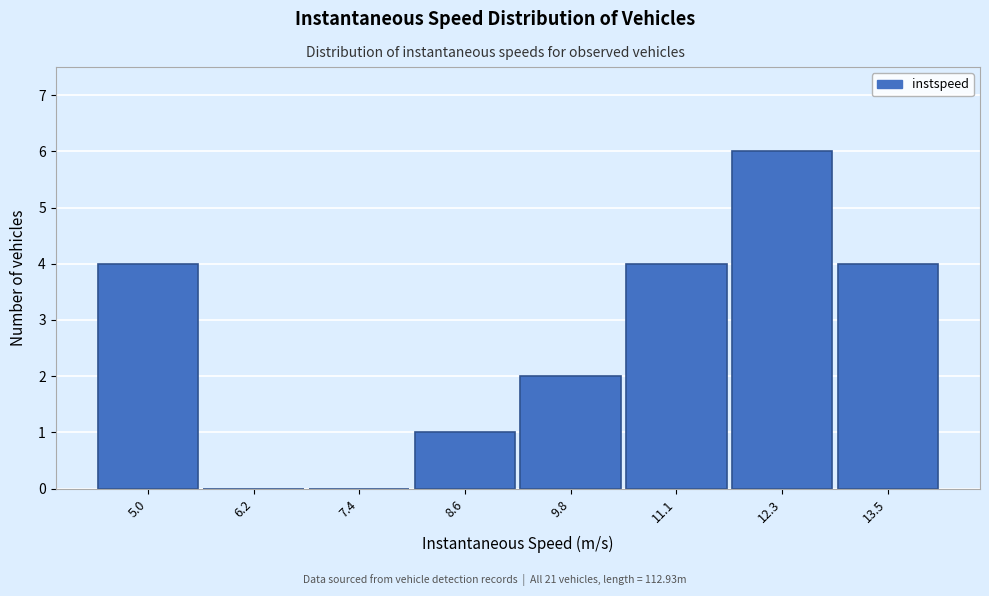

Reading left to right, transcribe all the data shown in this chart.

5.0=4	6.2=0	7.4=0	8.6=1	9.8=2	11.1=4	12.3=6	13.5=4